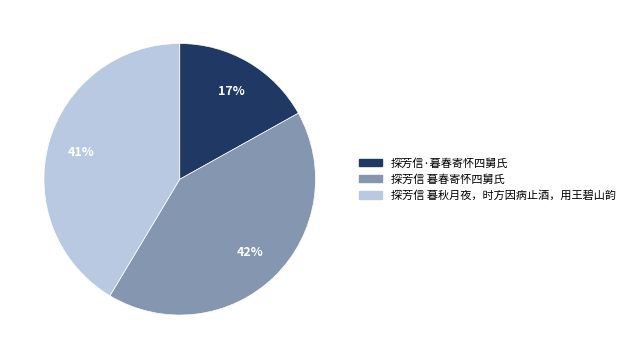

Does any single category account for the majority?

No